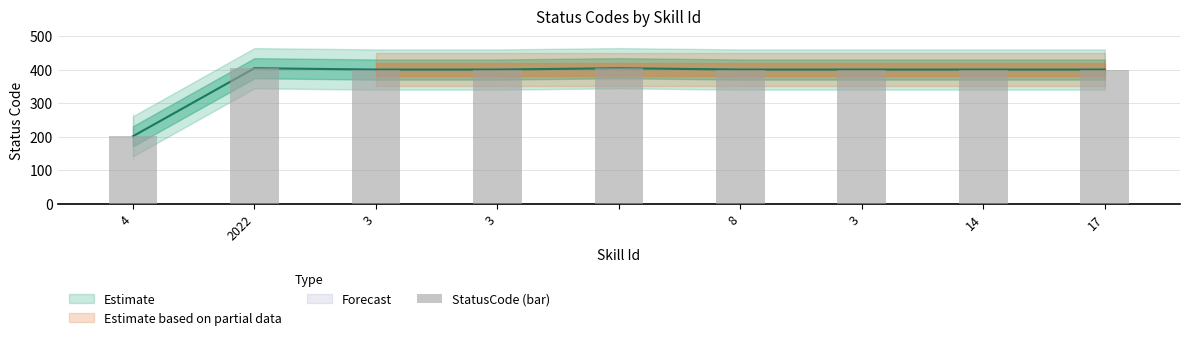

Which label corresponds to the largest value in the chart?

2022